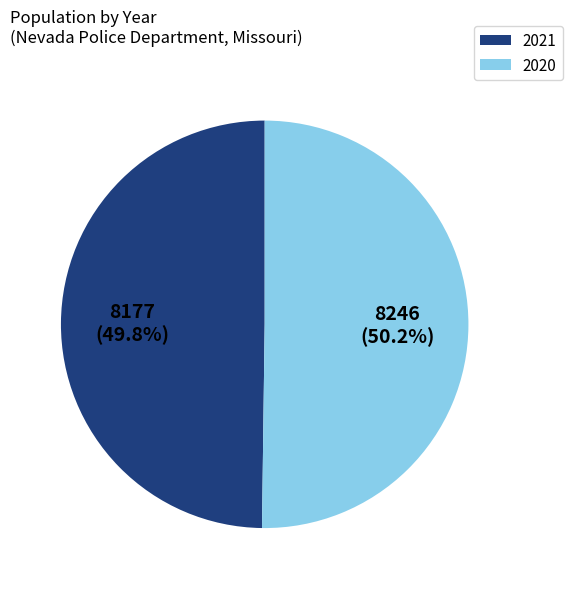

True or false: 2020 accounts for 41% of the total.

False